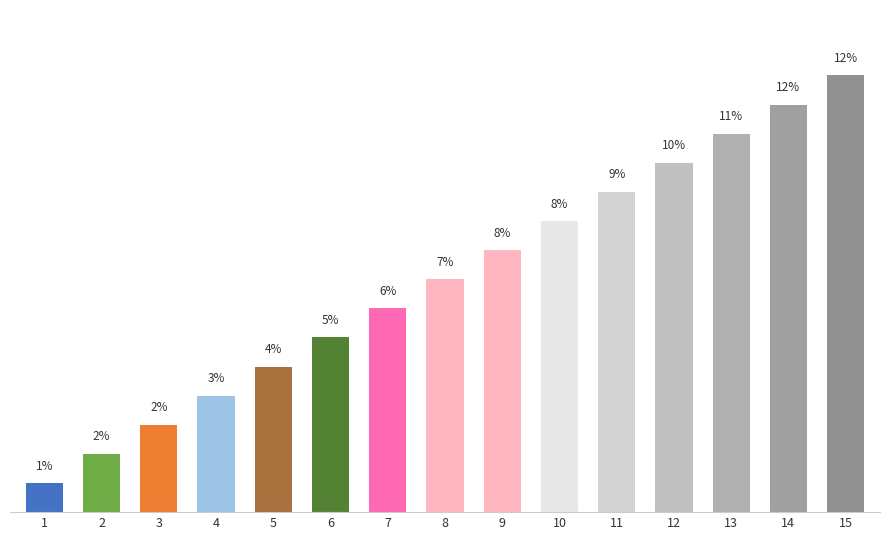

Are the bars horizontal?

No